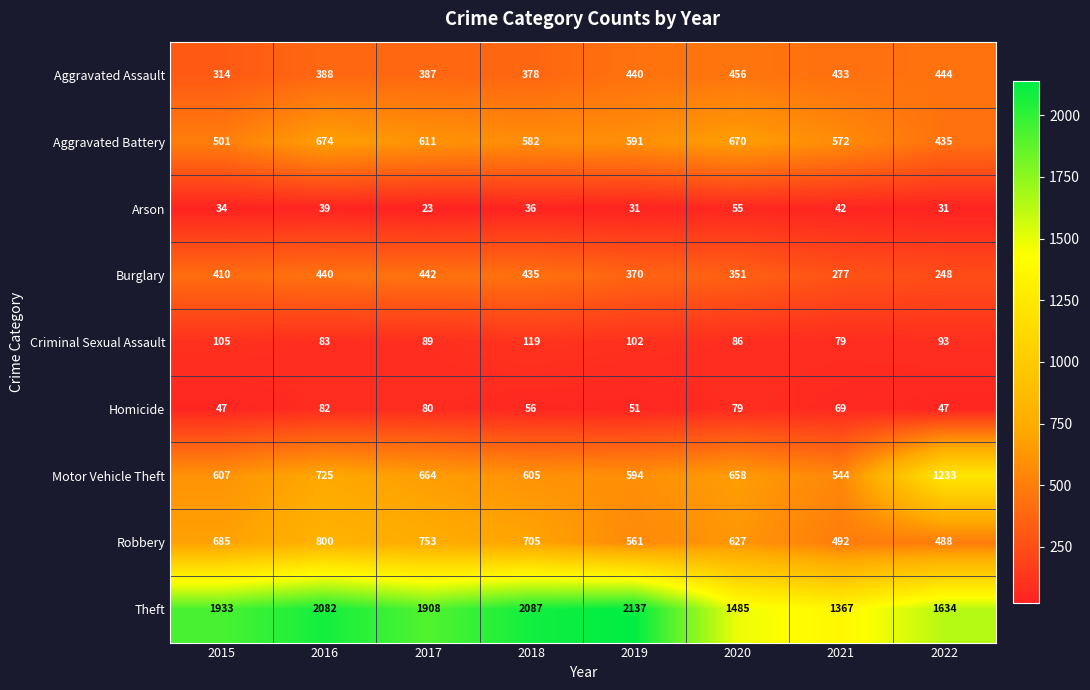

What is the minimum value shown in the chart?

23